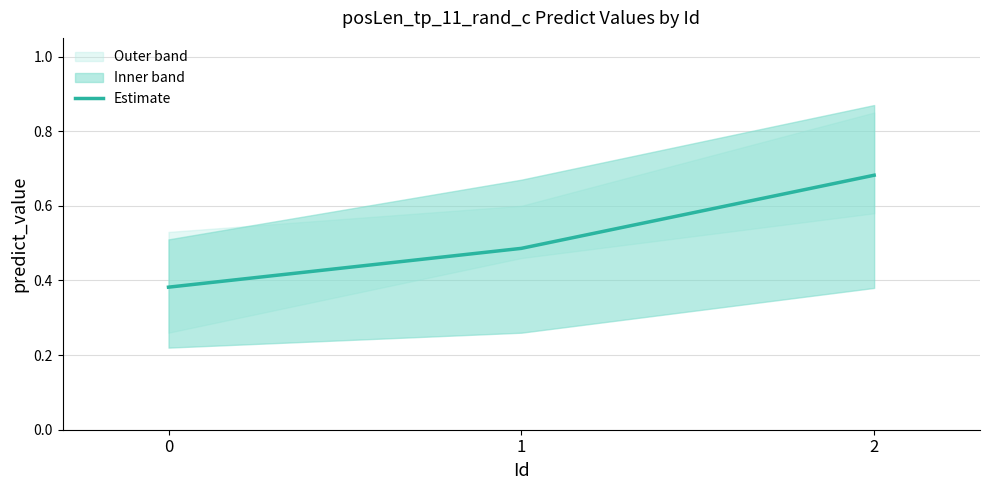

Count the number of categories in the chart.

3